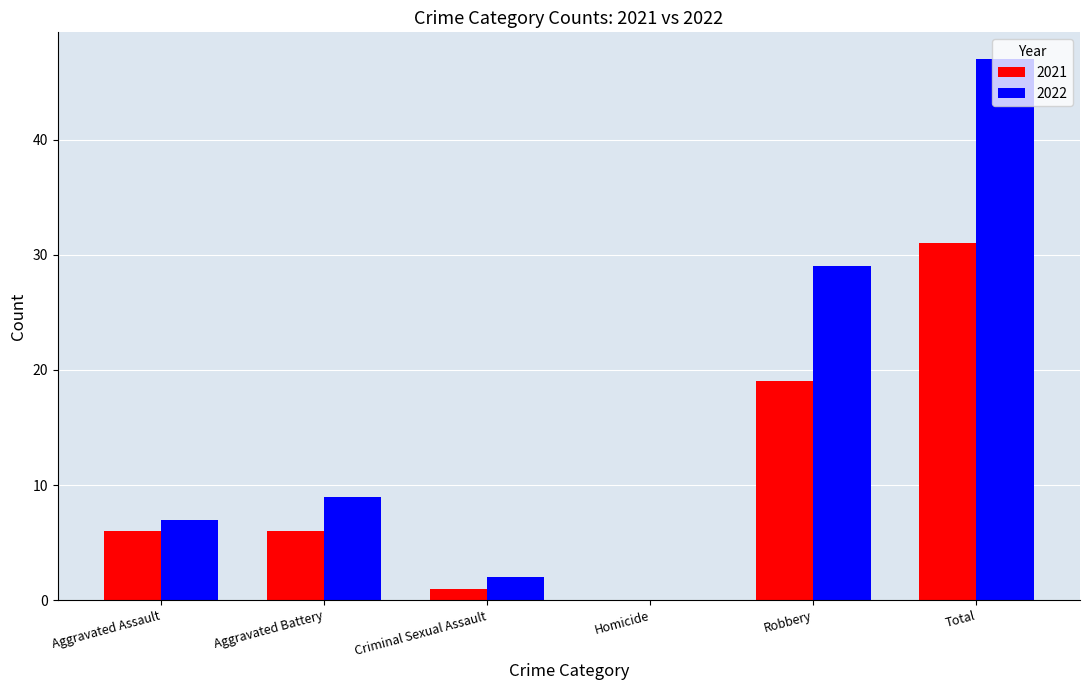

Reading left to right, list all the values displayed in this chart.

2021: Aggravated Assault=6	Aggravated Battery=6	Criminal Sexual Assault=1	Homicide=0	Robbery=19	Total=31
2022: Aggravated Assault=7	Aggravated Battery=9	Criminal Sexual Assault=2	Homicide=0	Robbery=29	Total=47